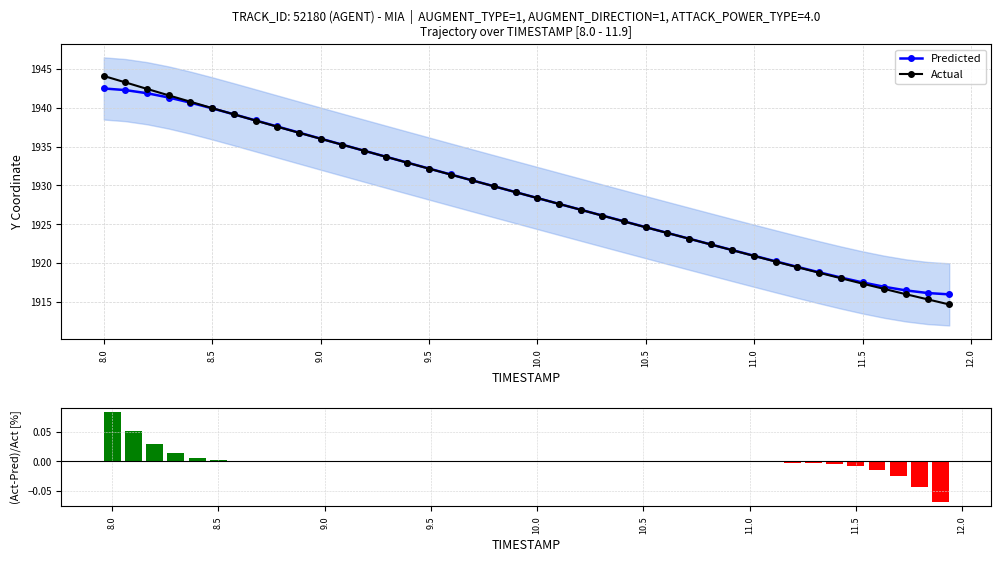

Is it true that Actual equals 1940.0 at 8.5?

True